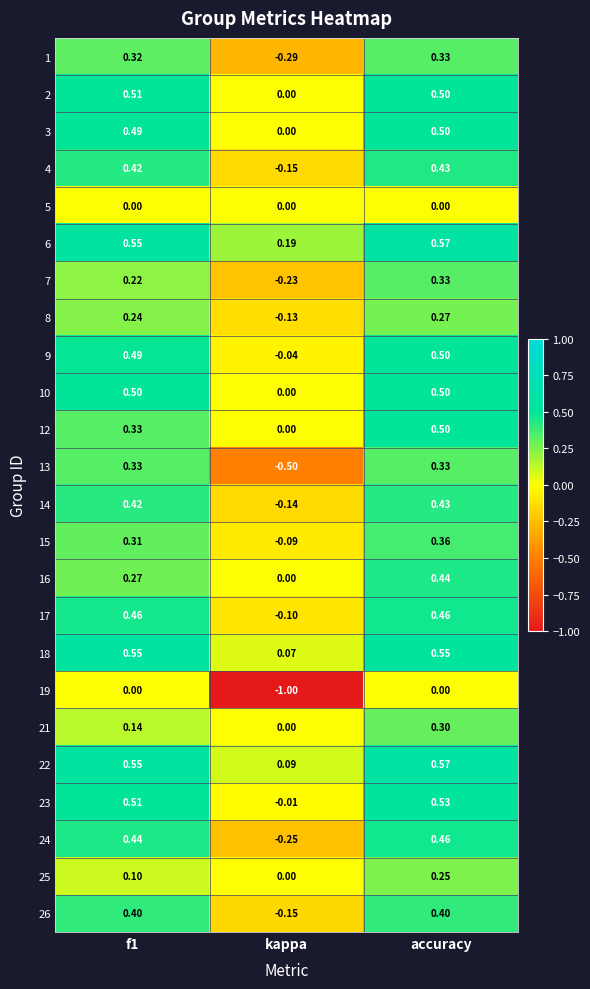

At which label is 2 closest to 0?

kappa